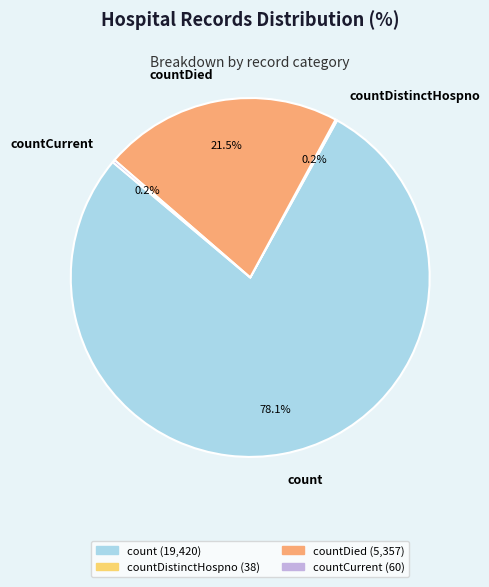

To the nearest percent, what is the difference between the largest and smallest slice percentages?

78%